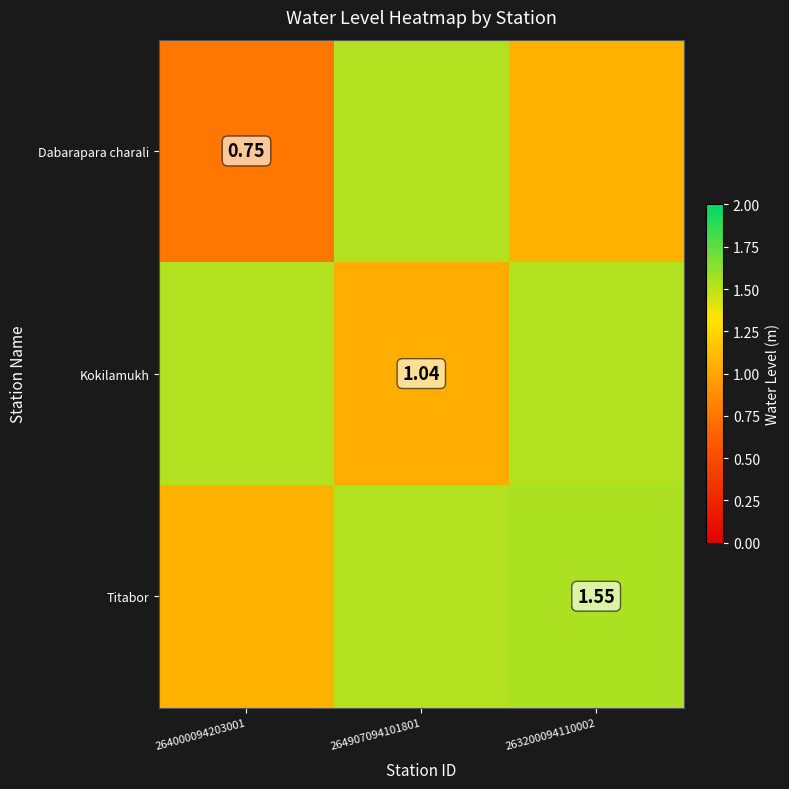

What is the maximum value shown in the chart?

1.6